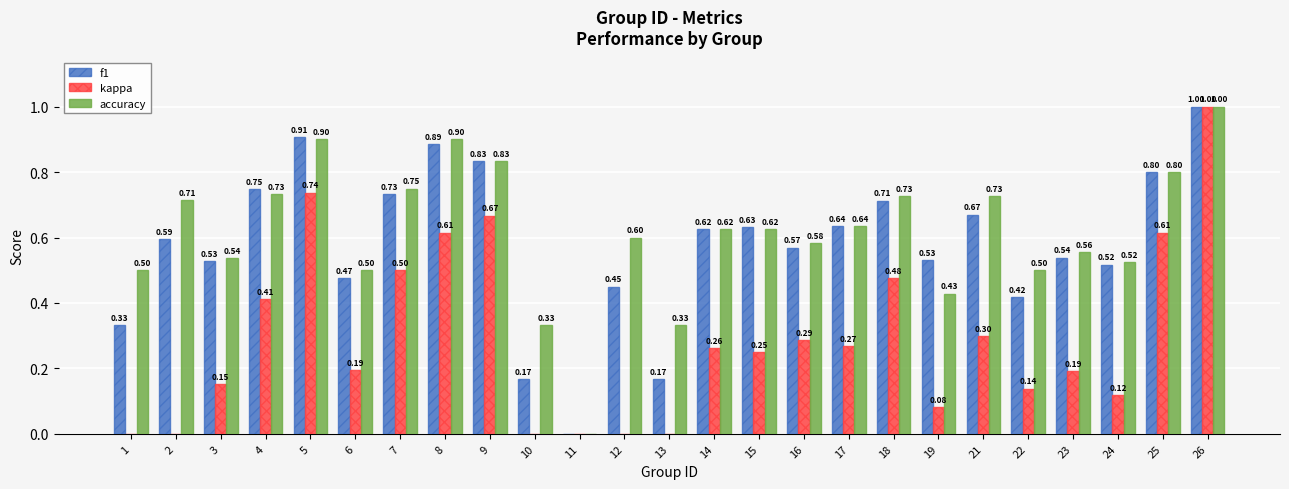

True or false: accuracy has a value of 0.6 at 12.

True